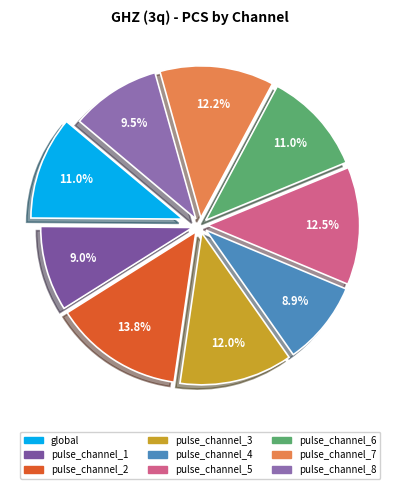

What percentage is the global slice, to the nearest percent?

11%